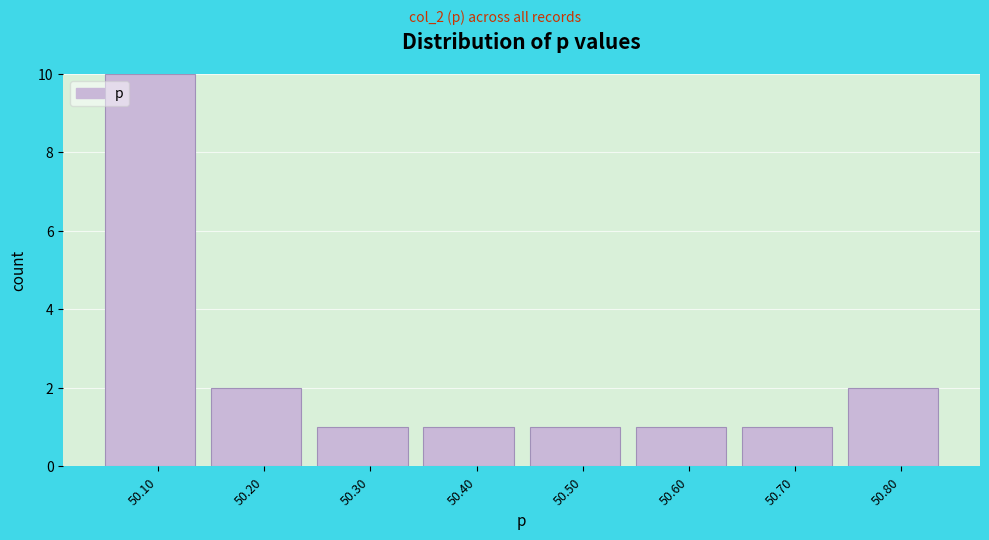

Reading right to left, what are all the values shown in this chart?

2	1	1	1	1	1	2	10